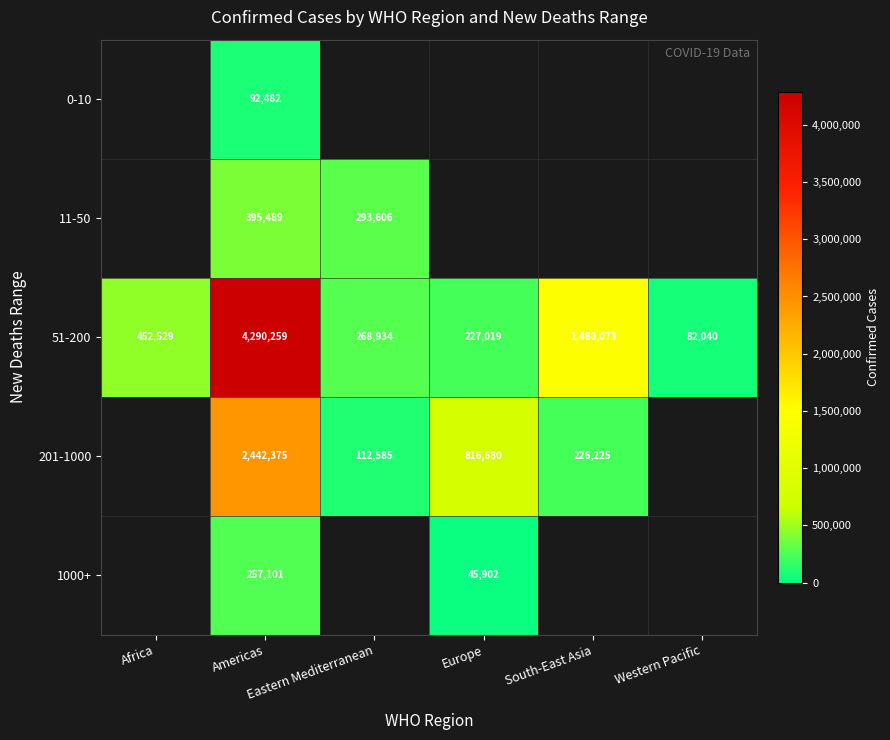

What is the maximum value for 51-200?

4290259